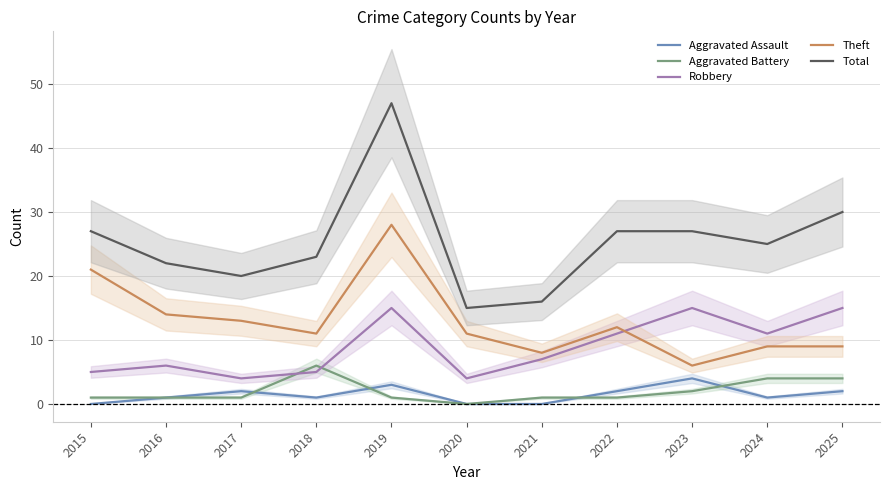

The Aggravated Assault series shows 1 at 2024. True or false?

True